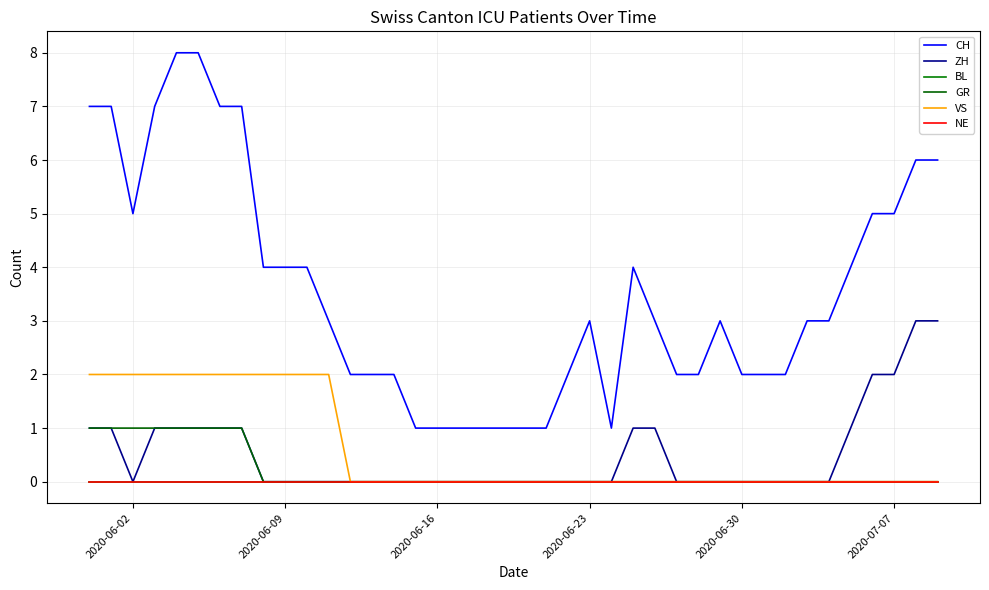

Does the chart have visible grid lines?

Yes